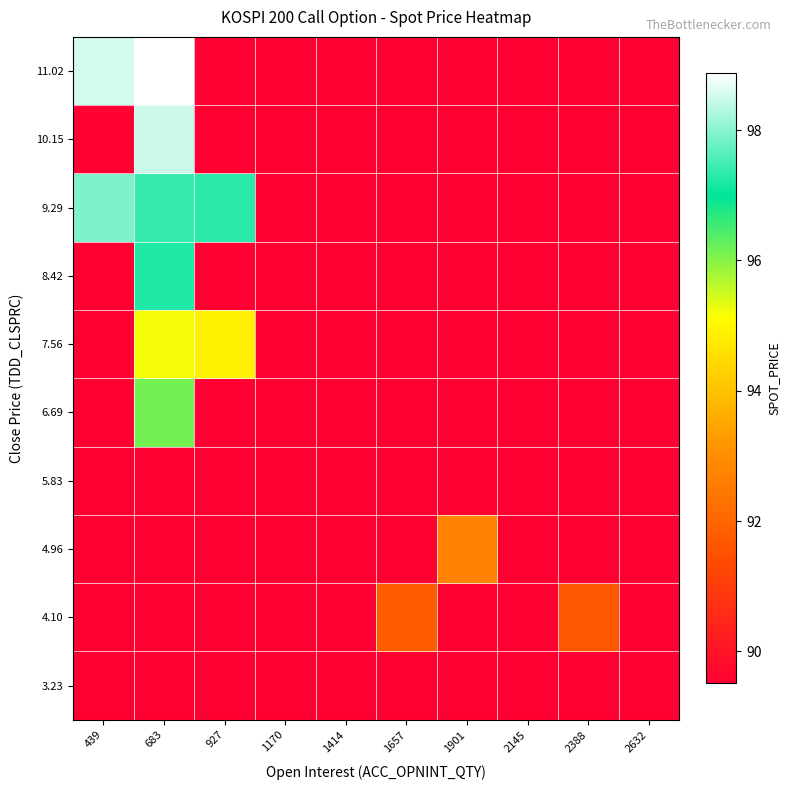

At which category is the sum across all series the highest?

683